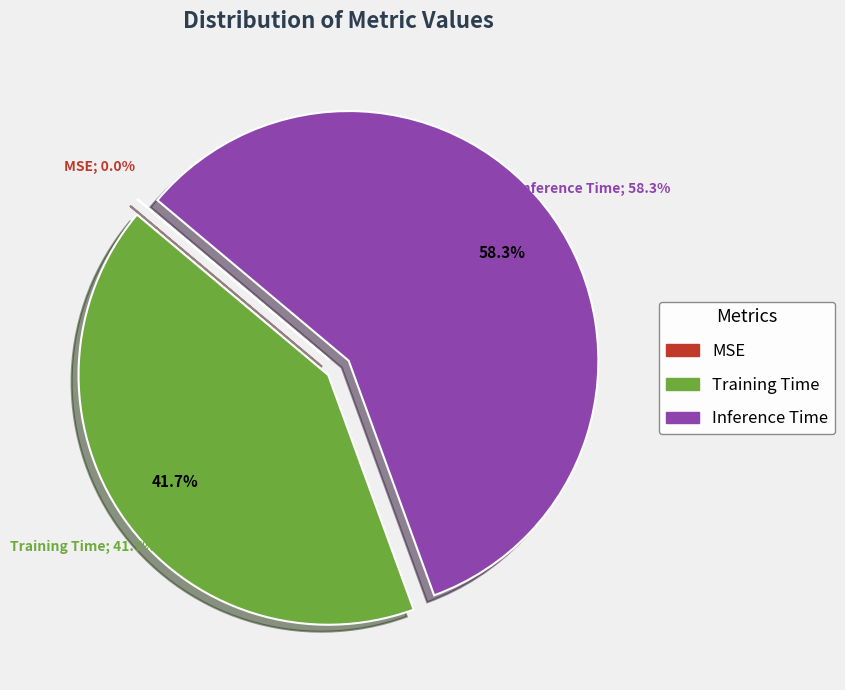

What percentage do MSE and Training Time together represent?

41.7%